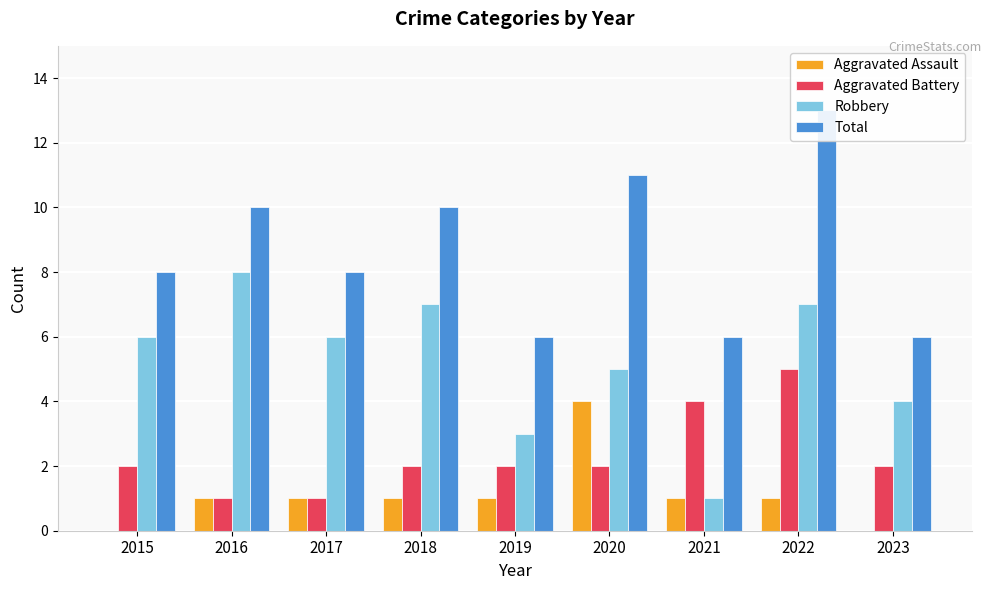

What is the difference between the highest and lowest values at 2015?

8